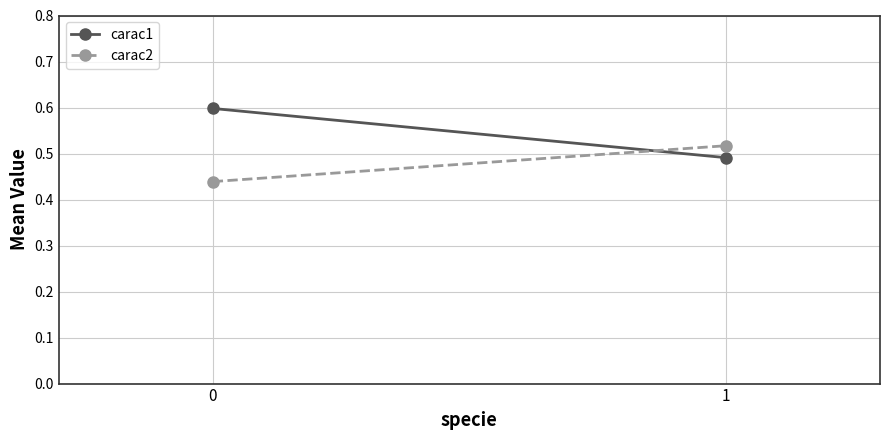

Is this an area chart (filled region under the line)?

No